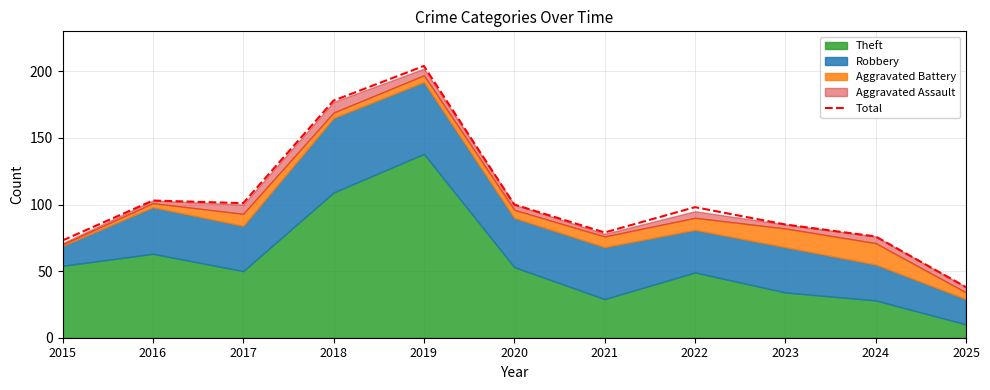

What is the ratio of the value at 2022 to the value at 2020?

1.0